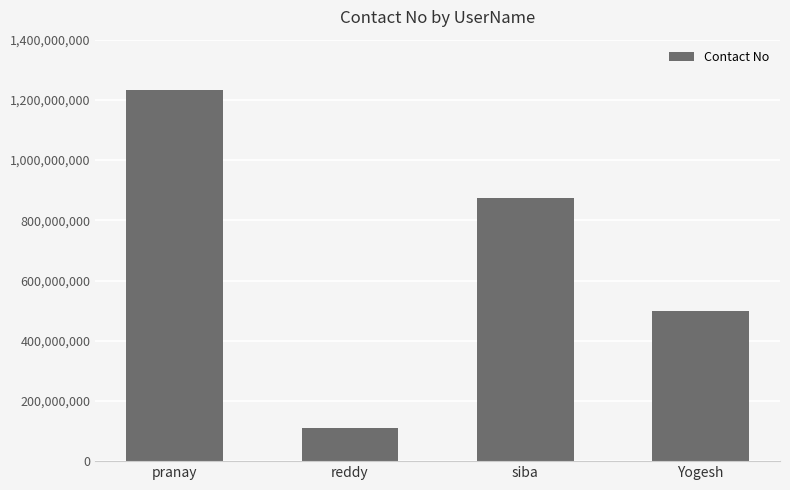

How many distinct data groups are displayed?

1